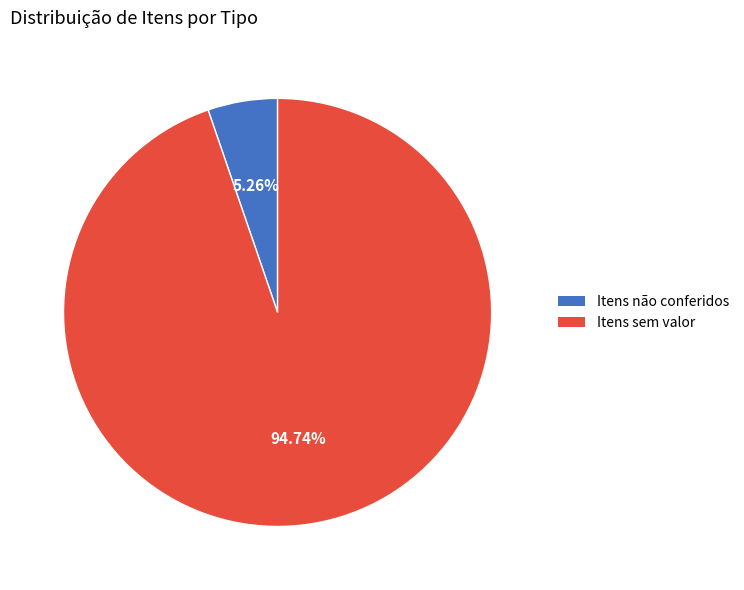

Rank the categories by value from lowest to highest.

Itens não conferidos, Itens sem valor